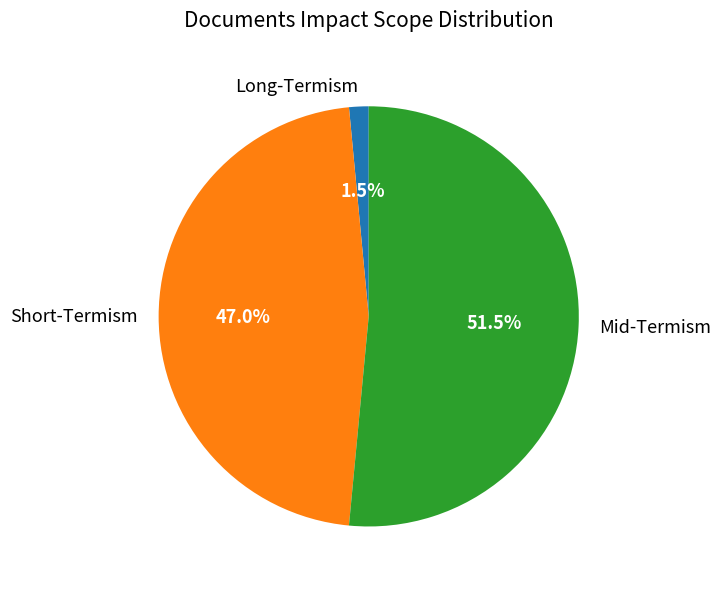

Which category accounts for the majority?

Mid-Termism